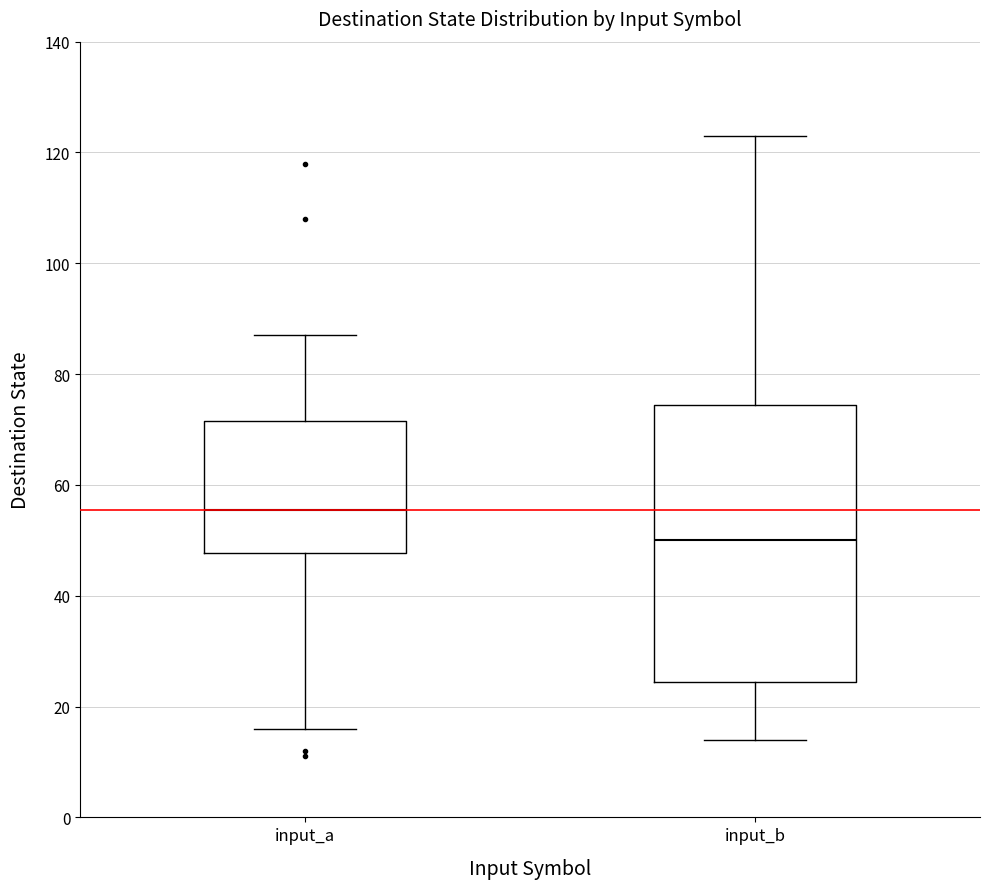

Which box has the highest median line?

input_a